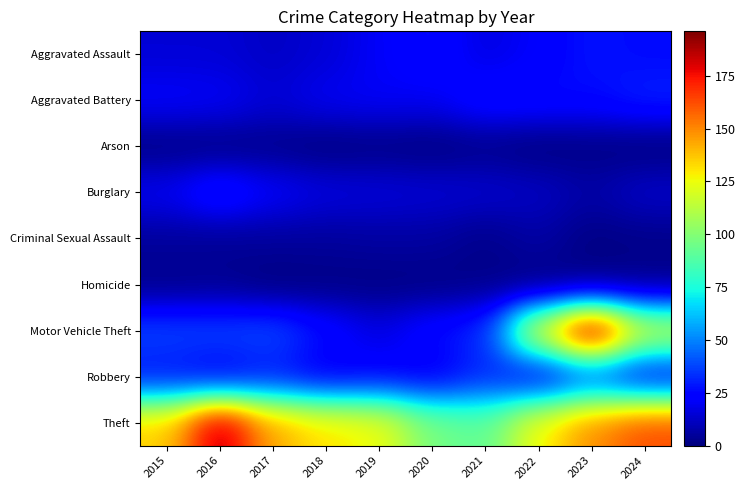

How many distinct data groups are displayed?

9